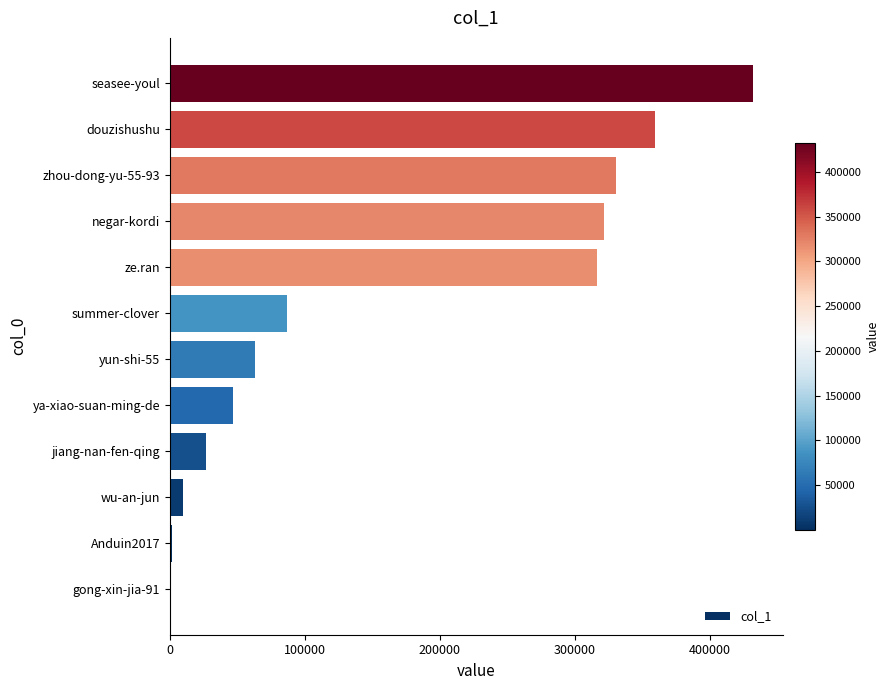

What is the change in value from zhou-dong-yu-55-93 to seasee-youl?

+101684